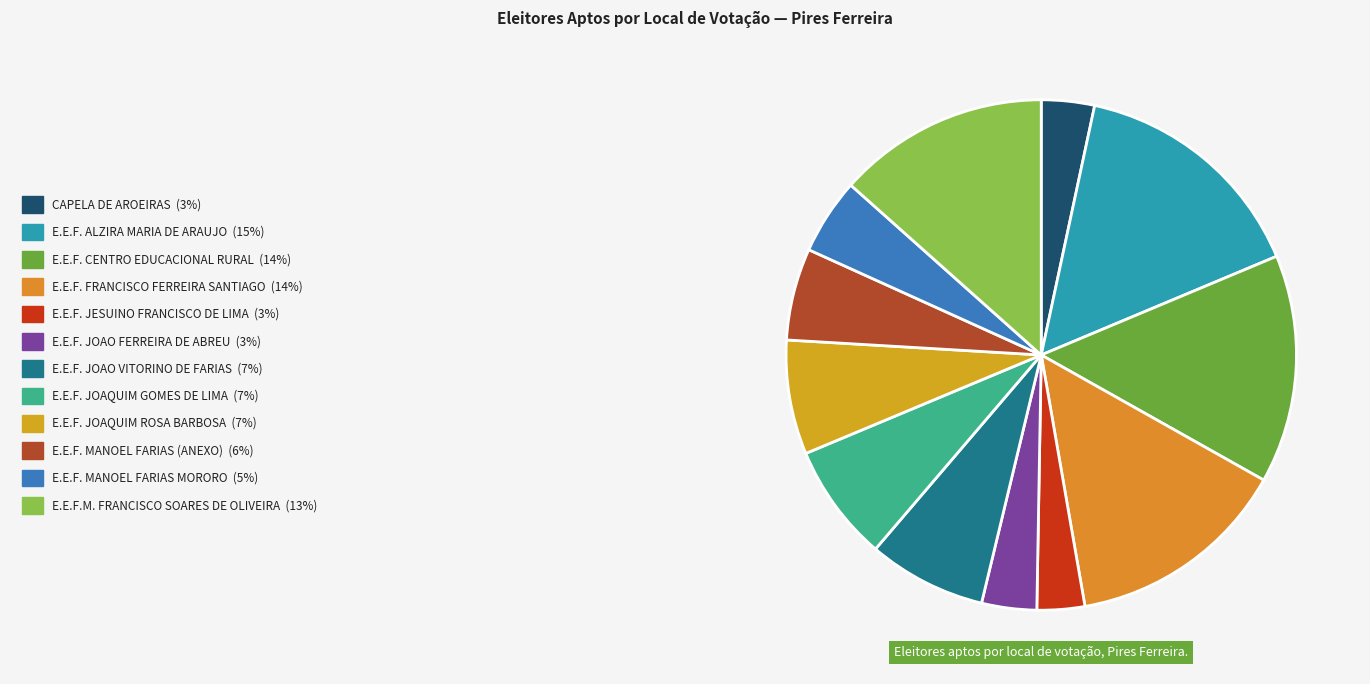

Does any single category account for the majority?

No